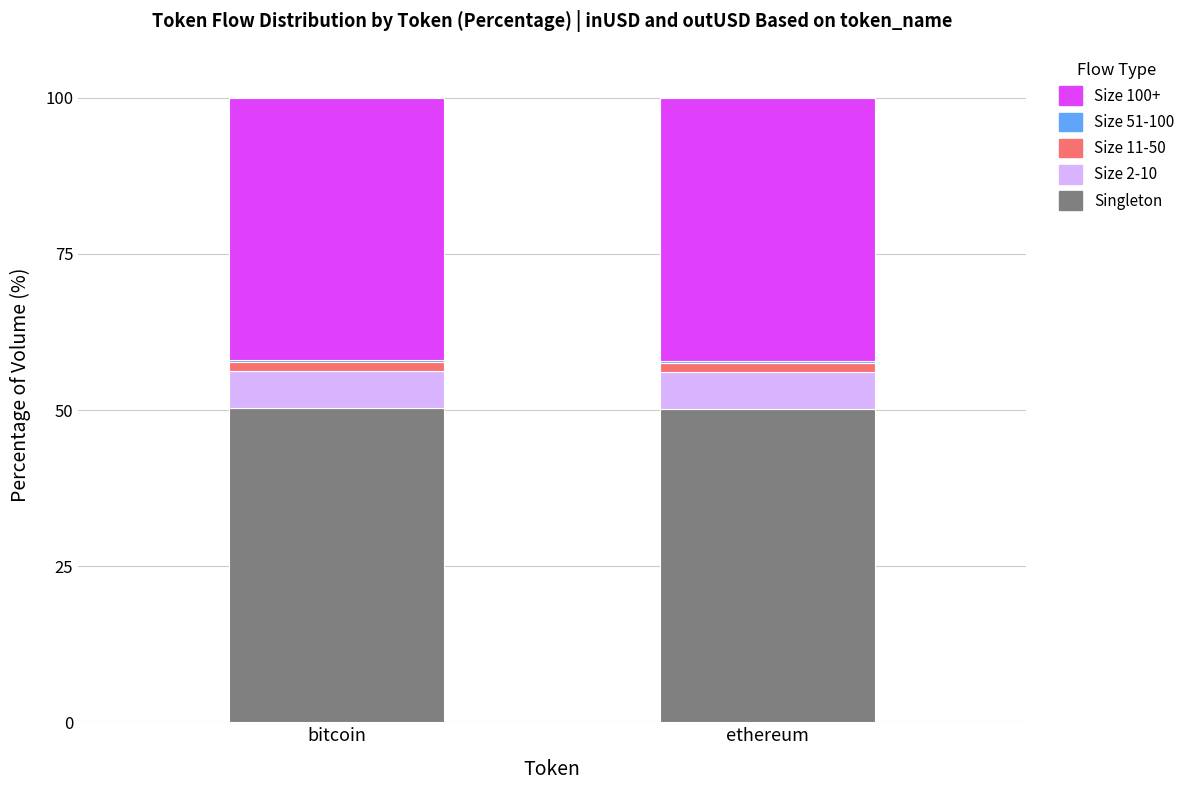

What is the highest value of the Singleton series?

50.3